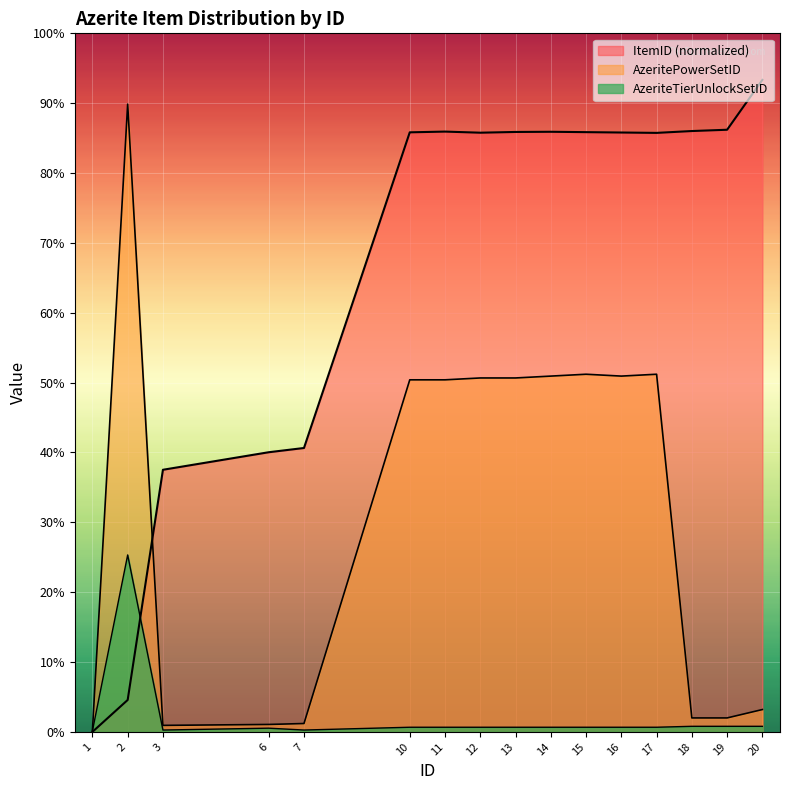

Does the chart display data point markers on the line(s)?

No